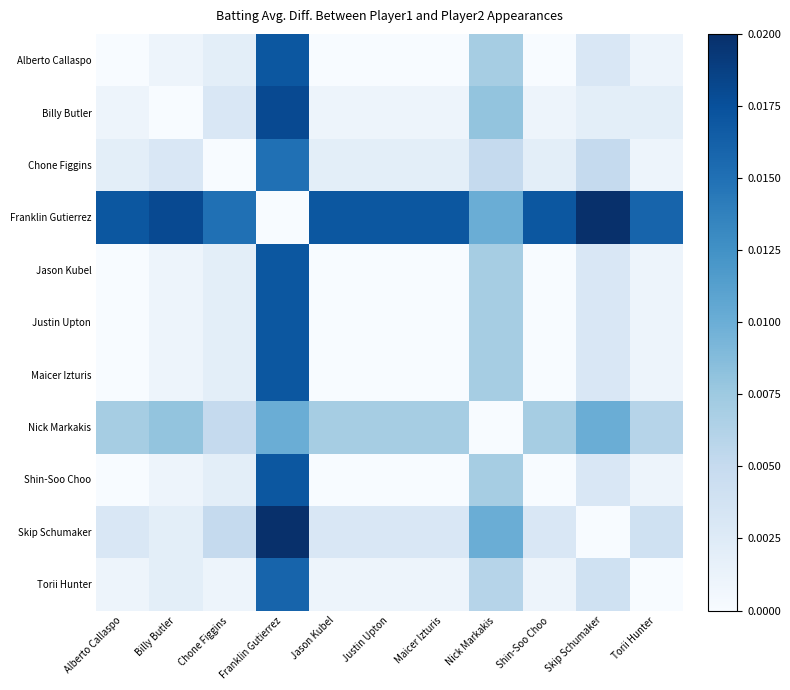

Which series has the largest total across all categories?

Franklin Gutierrez